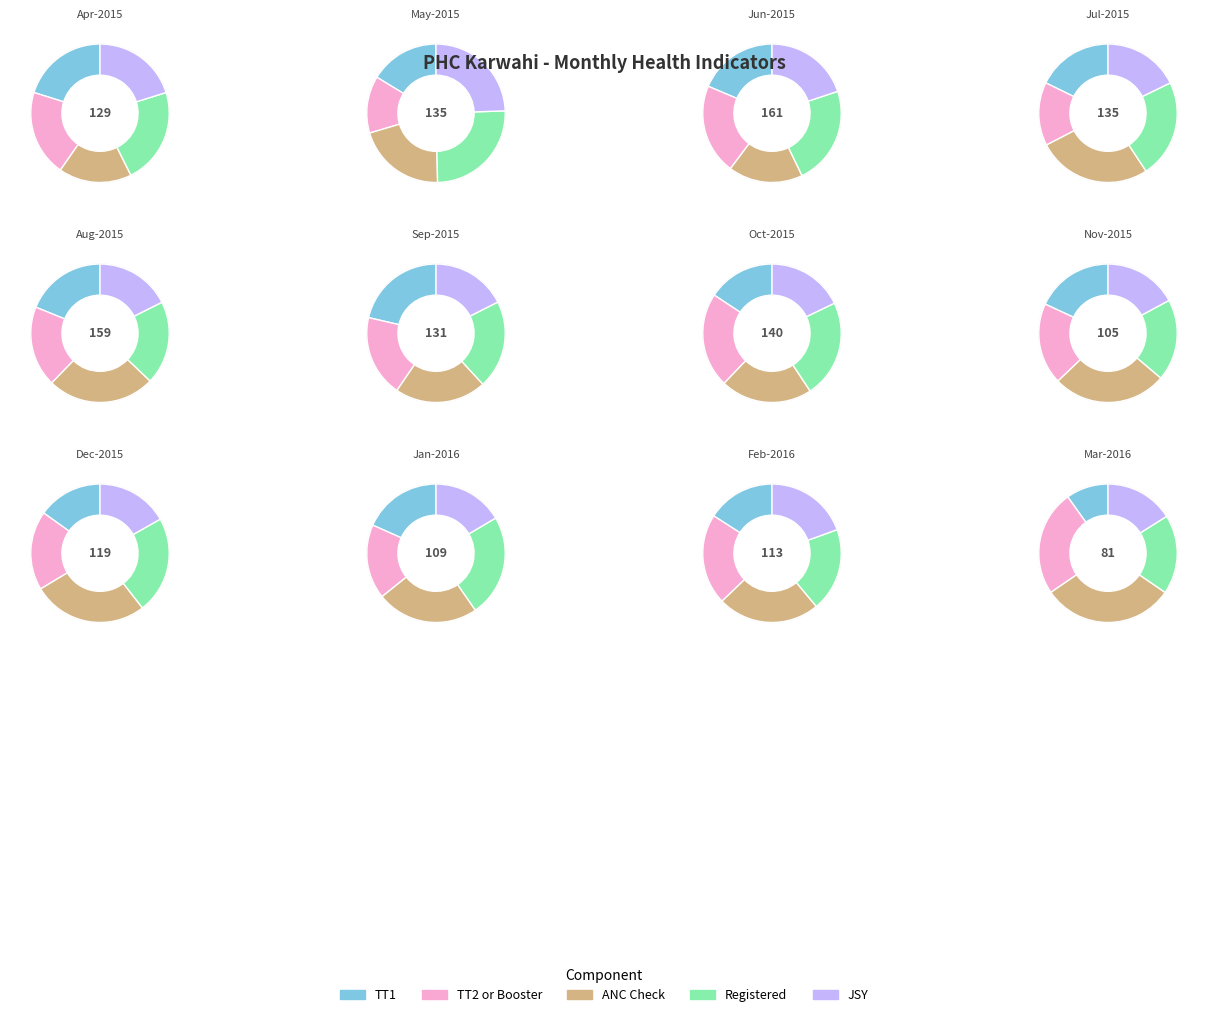

Between Sep-2015 and Jan-2016, which series saw the biggest shift?

TT1